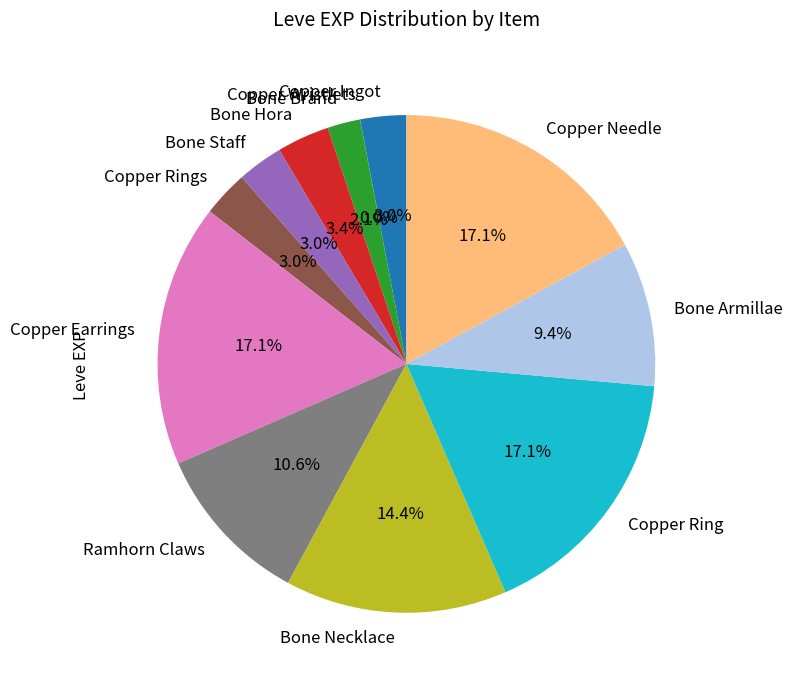

Which has a higher value, Copper Rings or Ramhorn Claws?

Ramhorn Claws